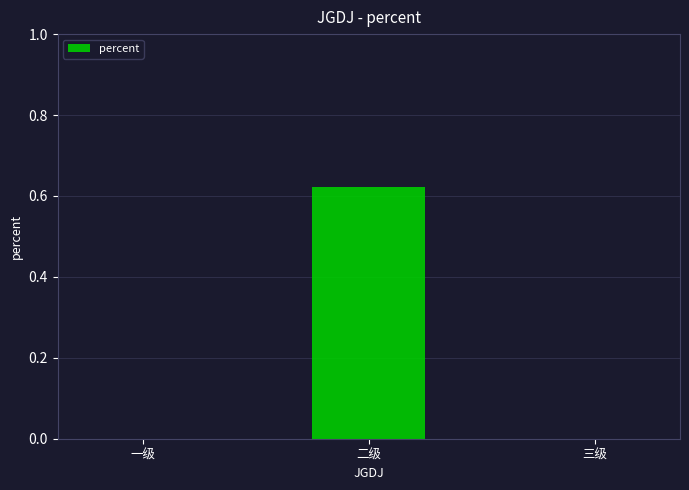

Which label corresponds to the largest value in the chart?

二级